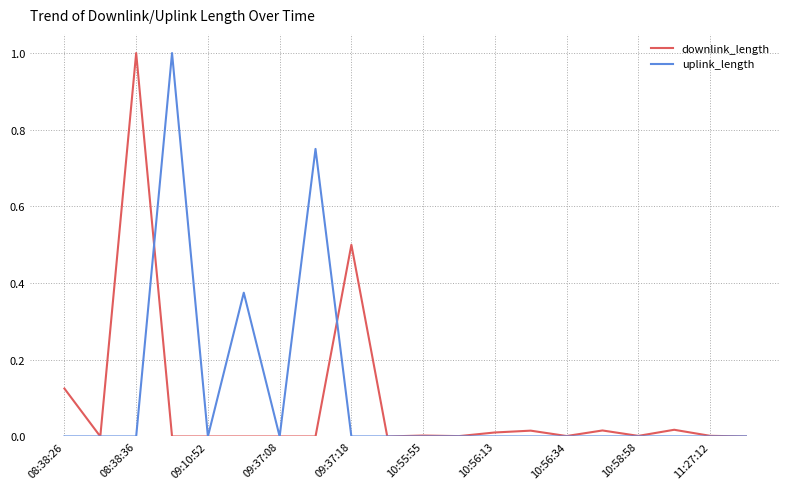

What is the maximum value shown in the chart?

1.0